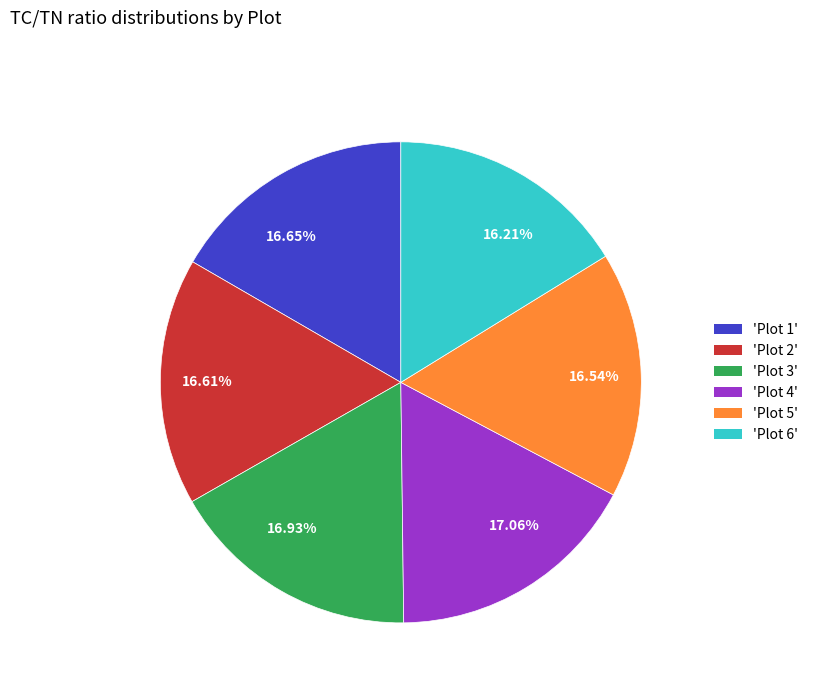

To the nearest percent, what is the average slice percentage?

17%